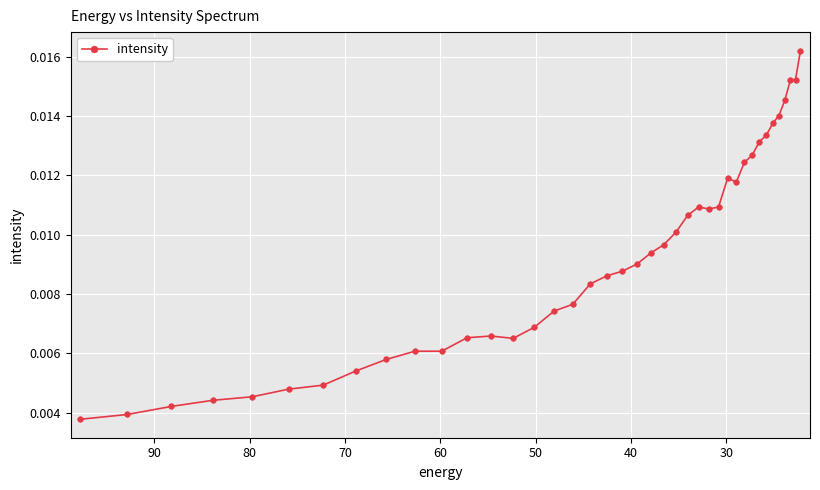

How many data points does each series have?

40